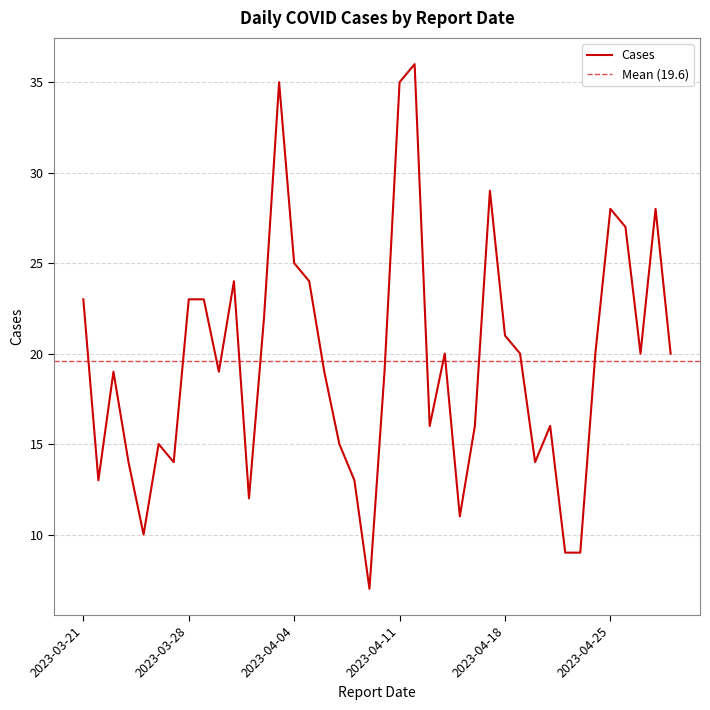

Rank the categories by value from highest to lowest.

2023-04-12, 2023-04-11, 2023-04-03, 2023-04-17, 2023-04-28, 2023-04-25, 2023-04-26, 2023-04-04, 2023-04-05, 2023-03-31, 2023-03-29, 2023-03-28, 2023-03-21, 2023-04-02, 2023-04-18, 2023-04-29, 2023-04-27, 2023-04-24, 2023-04-19, 2023-04-14, 2023-04-10, 2023-04-06, 2023-03-30, 2023-03-23, 2023-04-21, 2023-04-16, 2023-04-13, 2023-04-07, 2023-03-26, 2023-04-20, 2023-03-27, 2023-03-24, 2023-04-08, 2023-03-22, 2023-04-01, 2023-04-15, 2023-03-25, 2023-04-23, 2023-04-22, 2023-04-09